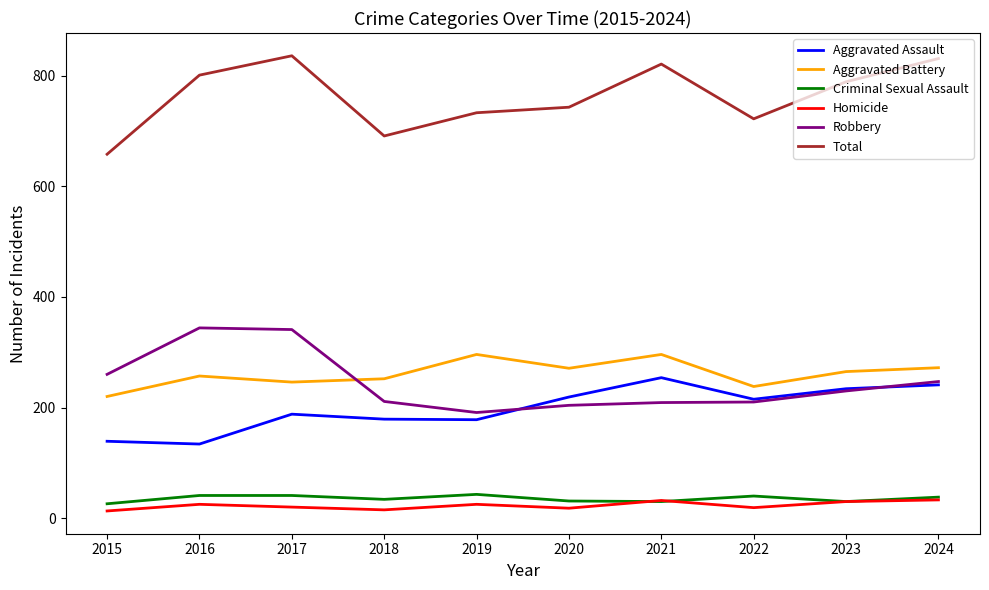

How many lines are shown in the chart?

6